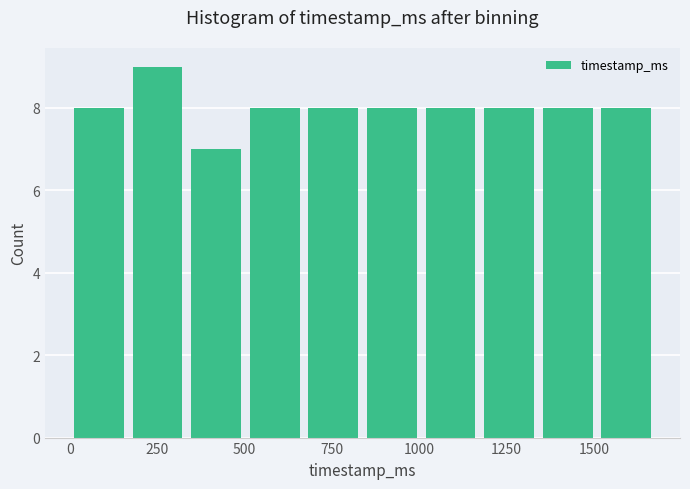

Around what value on the x-axis is the tallest bar? Give the approximate position of its centre, as read against the axis.

250